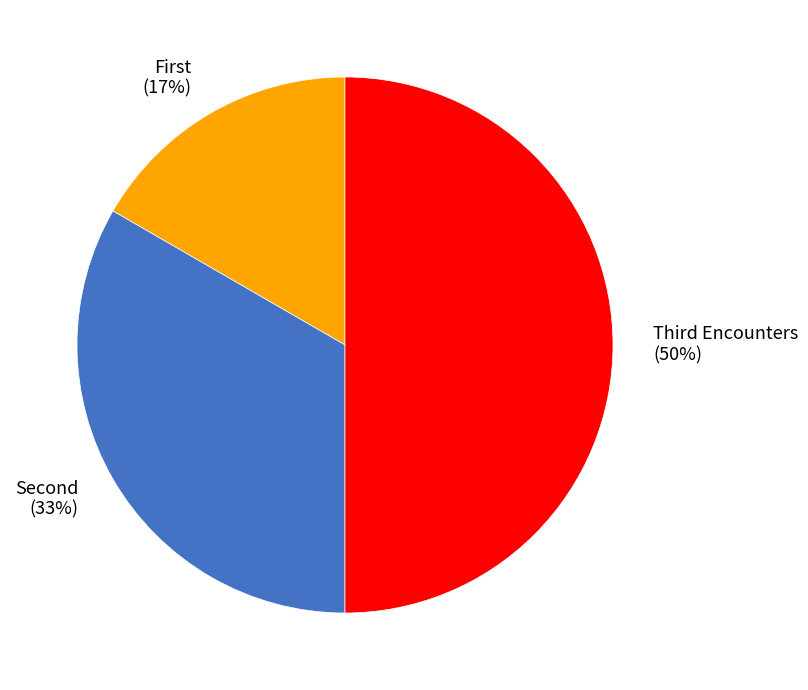

What is the largest slice in the pie chart?

Third Encounters